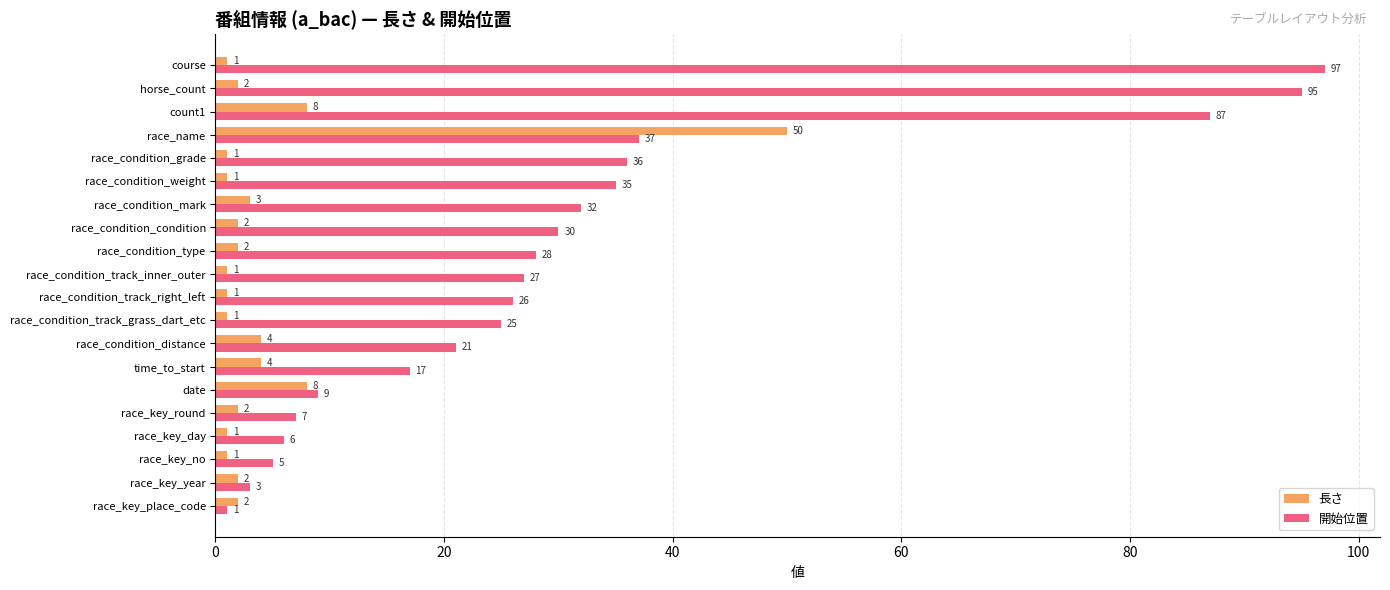

How many distinct data groups are displayed?

2